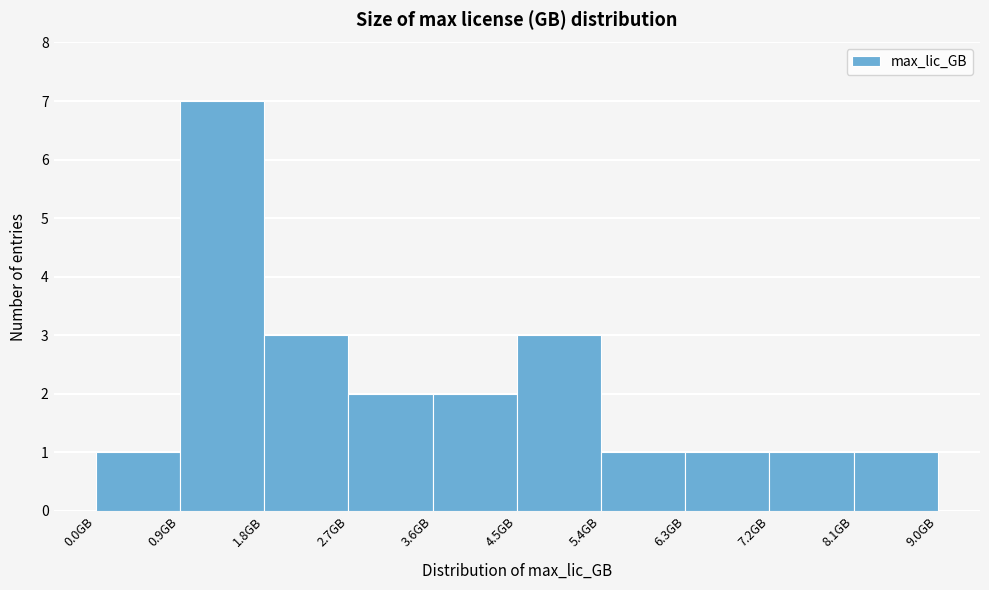

Reading left to right, transcribe this chart: for each bar, give the range it covers on the x-axis and its height. Neither the bar edges nor the heights are printed on the chart, so give them approximately, as read against the axes.

0.0 to 0.9: 1
0.9 to 1.8: 7
1.8 to 2.7: 3
2.7 to 3.6: 2
3.6 to 4.5: 2
4.5 to 5.4: 3
5.4 to 6.3: 1
6.3 to 7.2: 1
7.2 to 8.1: 1
8.1 to 9.0: 1